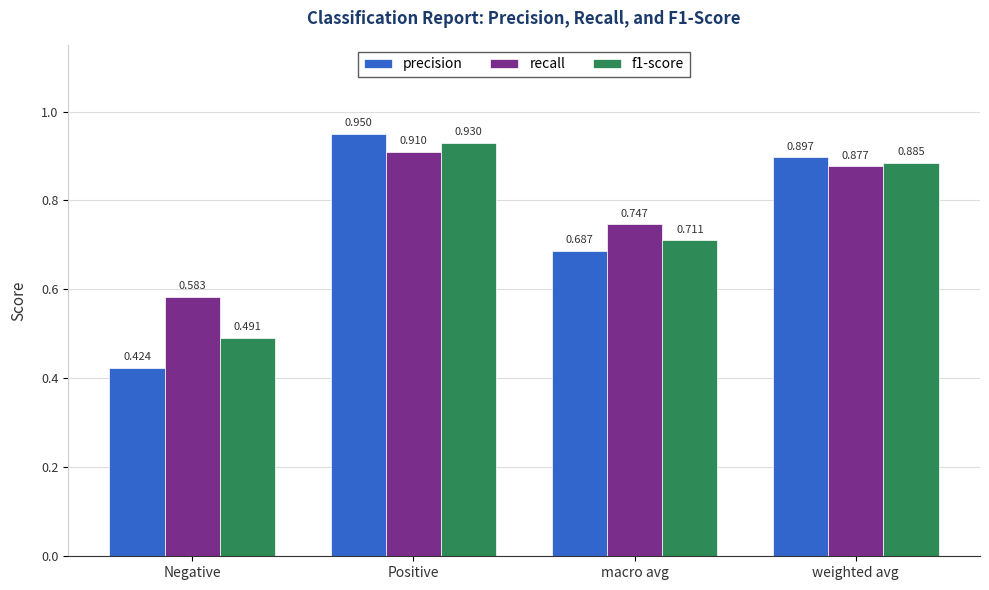

Rank the series at Negative from lowest to highest value.

precision, f1-score, recall